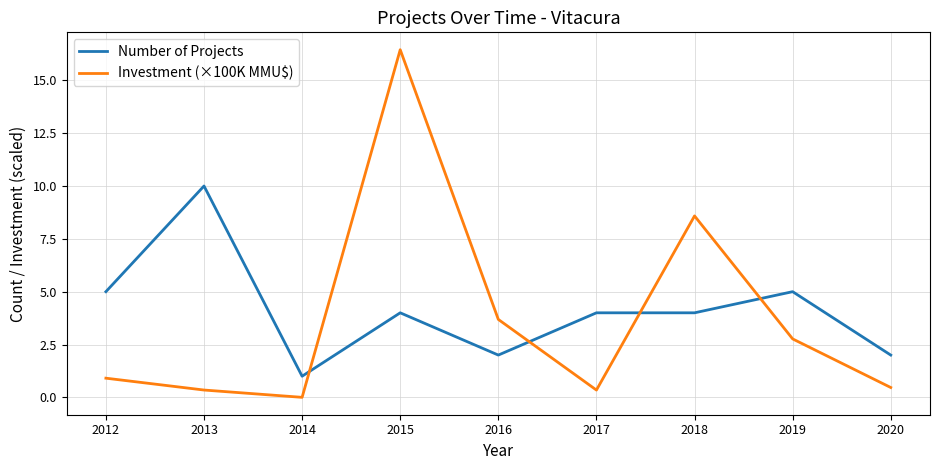

What is the highest value of the Number of Projects series?

10.0